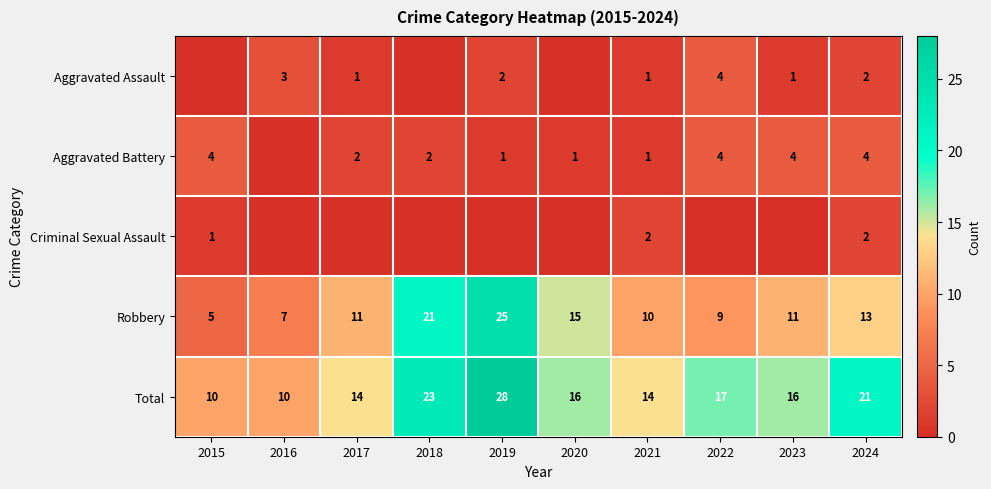

Which category has the lowest value in the Robbery series?

2015